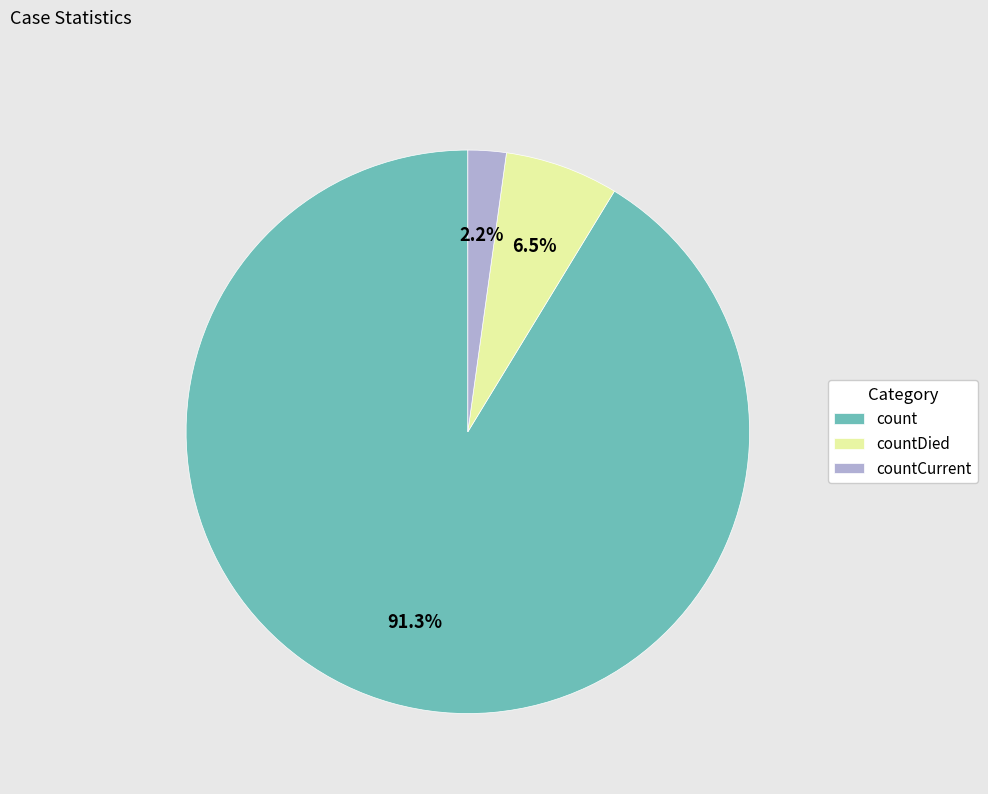

Is there a majority slice in this chart?

Yes